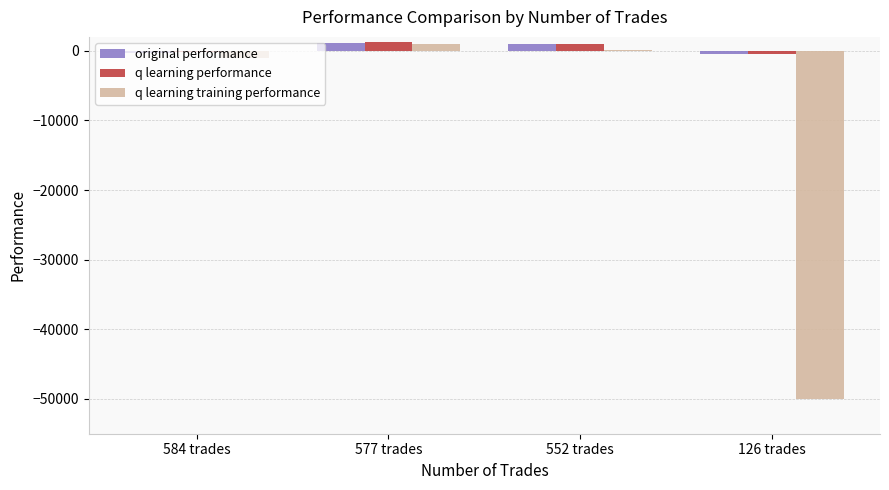

What is the highest value of the q learning performance series?

1300.0